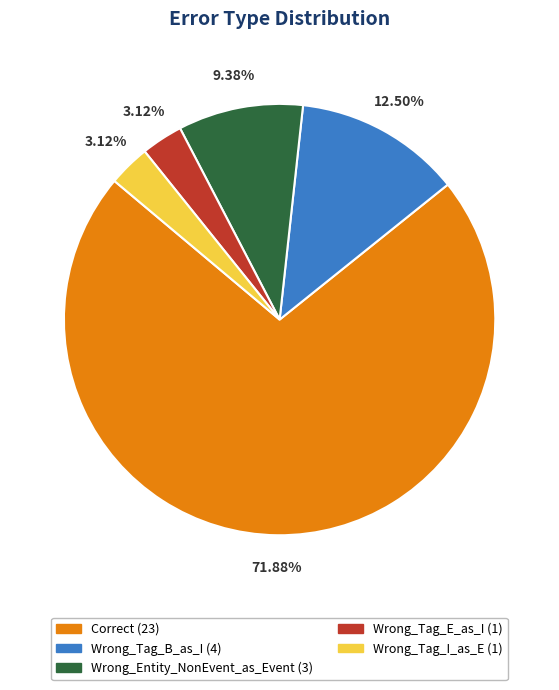

Between Wrong_Tag_I_as_E (1) and Wrong_Tag_B_as_I (4), which is larger?

Wrong_Tag_B_as_I (4)